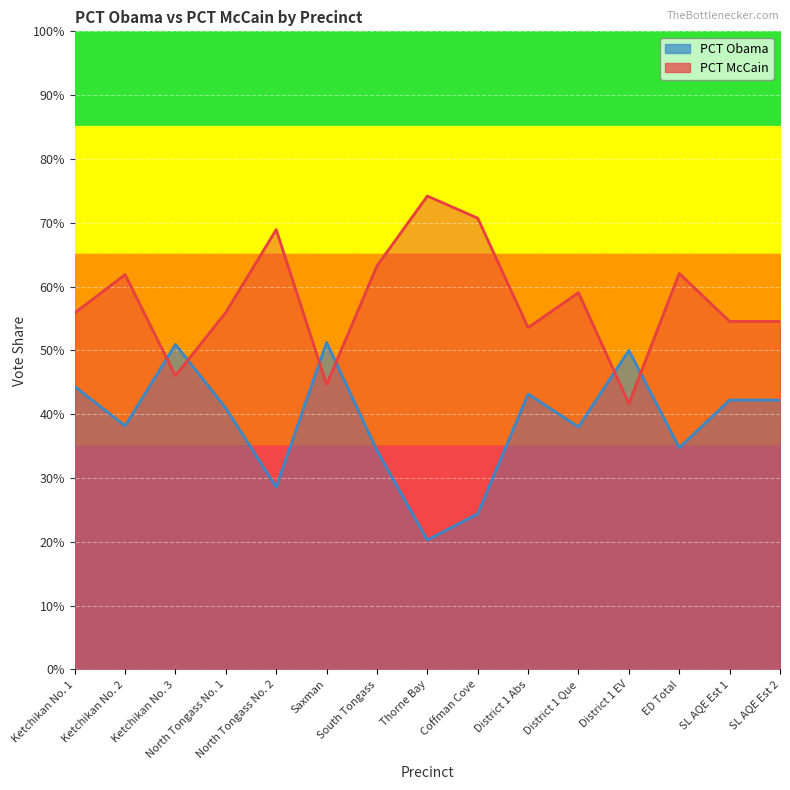

Reading left to right, what are all the values shown in this chart?

PCT Obama: 0.4	0.4	0.5	0.4	0.3	0.5	0.3	0.2	0.2	0.4	0.4	0.5	0.3	0.4	0.4
PCT McCain: 0.6	0.6	0.5	0.6	0.7	0.4	0.6	0.7	0.7	0.5	0.6	0.4	0.6	0.5	0.5